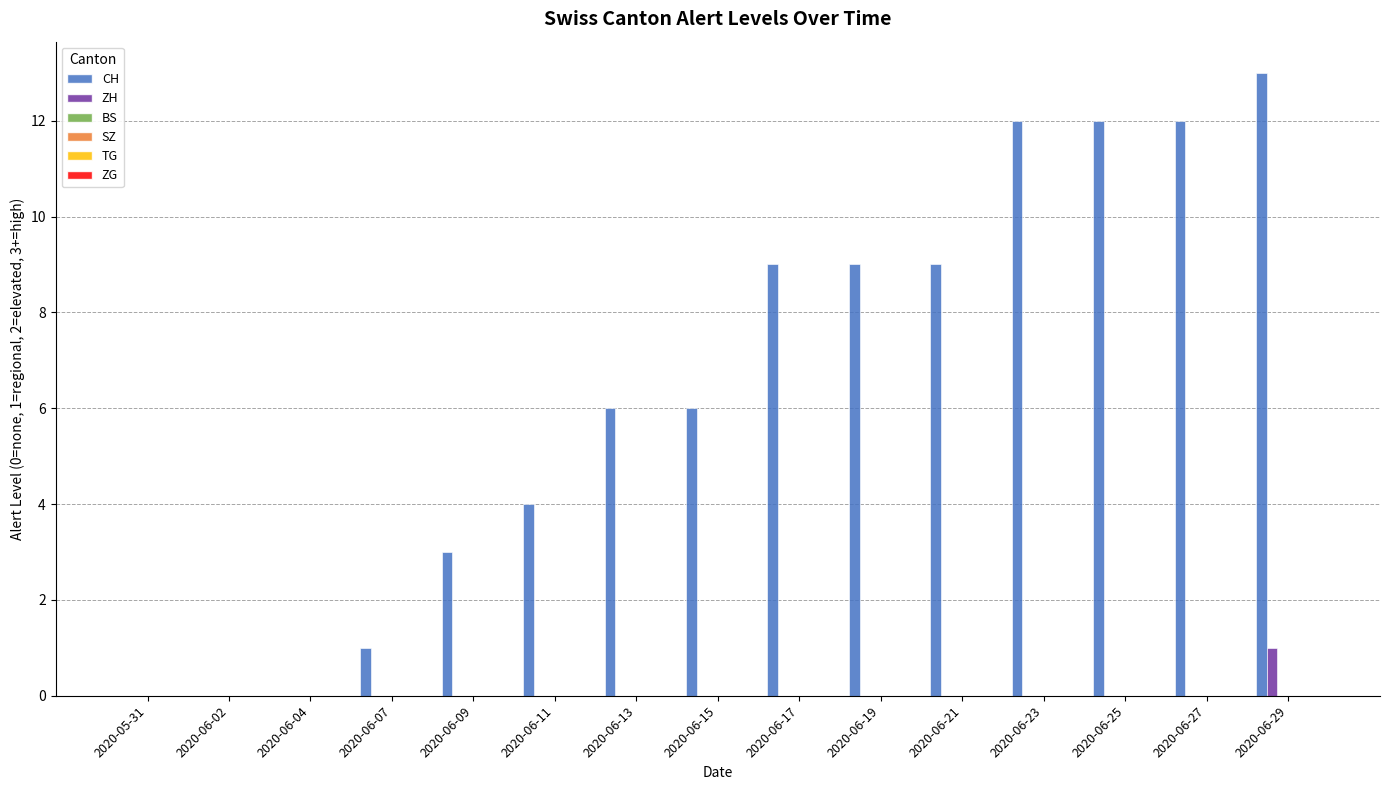

How many series are shown in this chart?

2